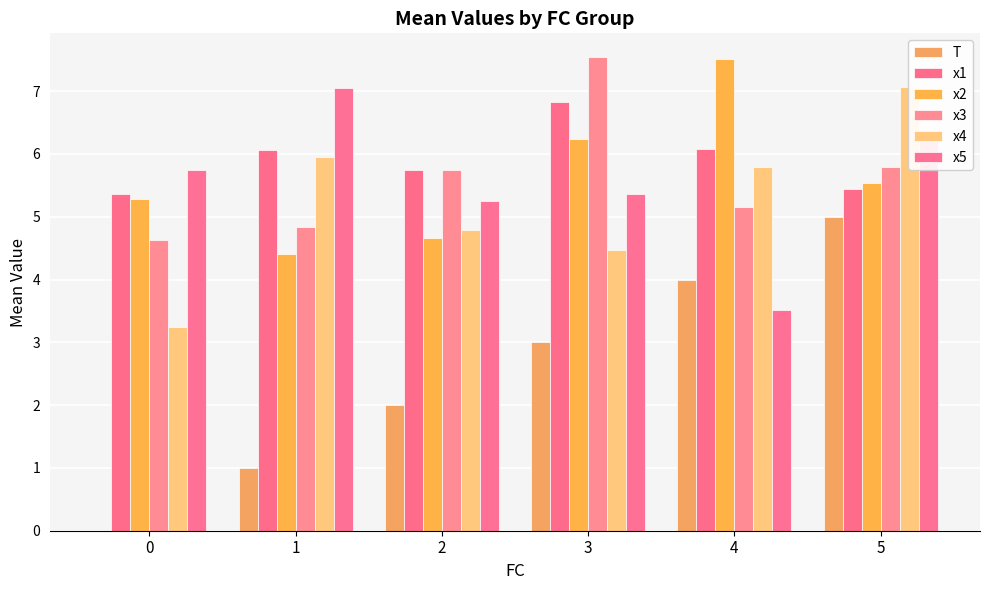

True or false: x2 has a value of 4.7 at 2.

True